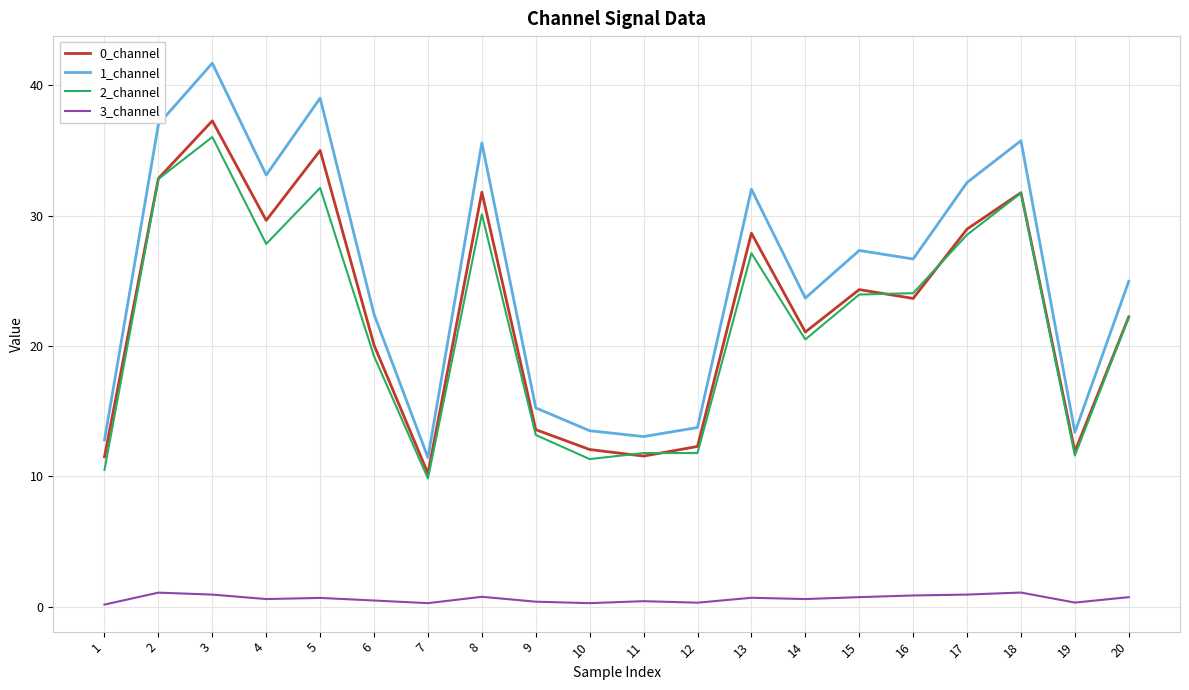

The 0_channel series shows 20.2 at 19. True or false?

False